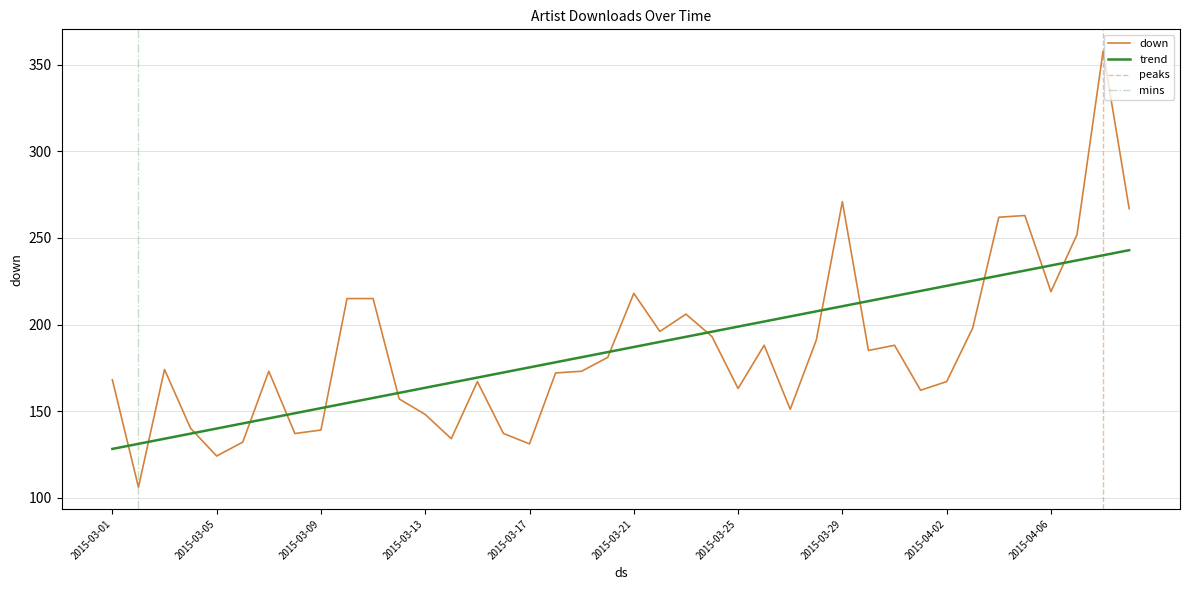

Rank the categories by value from highest to lowest.

2015-04-08, 2015-03-29, 2015-04-09, 2015-04-05, 2015-04-04, 2015-04-07, 2015-04-06, 2015-03-21, 2015-03-10, 2015-03-11, 2015-03-23, 2015-04-03, 2015-03-22, 2015-03-24, 2015-03-28, 2015-03-26, 2015-03-31, 2015-03-30, 2015-03-20, 2015-03-03, 2015-03-07, 2015-03-19, 2015-03-18, 2015-03-01, 2015-03-15, 2015-04-02, 2015-03-25, 2015-04-01, 2015-03-12, 2015-03-27, 2015-03-13, 2015-03-04, 2015-03-09, 2015-03-08, 2015-03-16, 2015-03-14, 2015-03-06, 2015-03-17, 2015-03-05, 2015-03-02